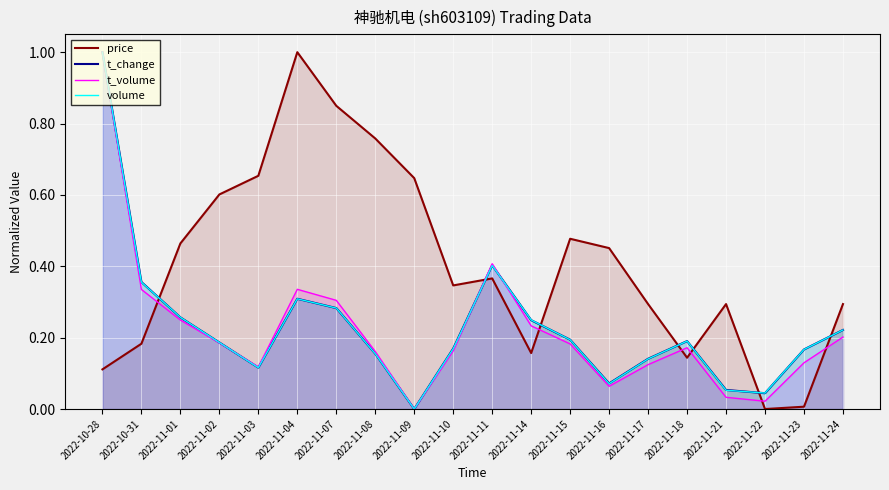

In t_volume, how many points are higher than both neighbors (excluding endpoints)?

3